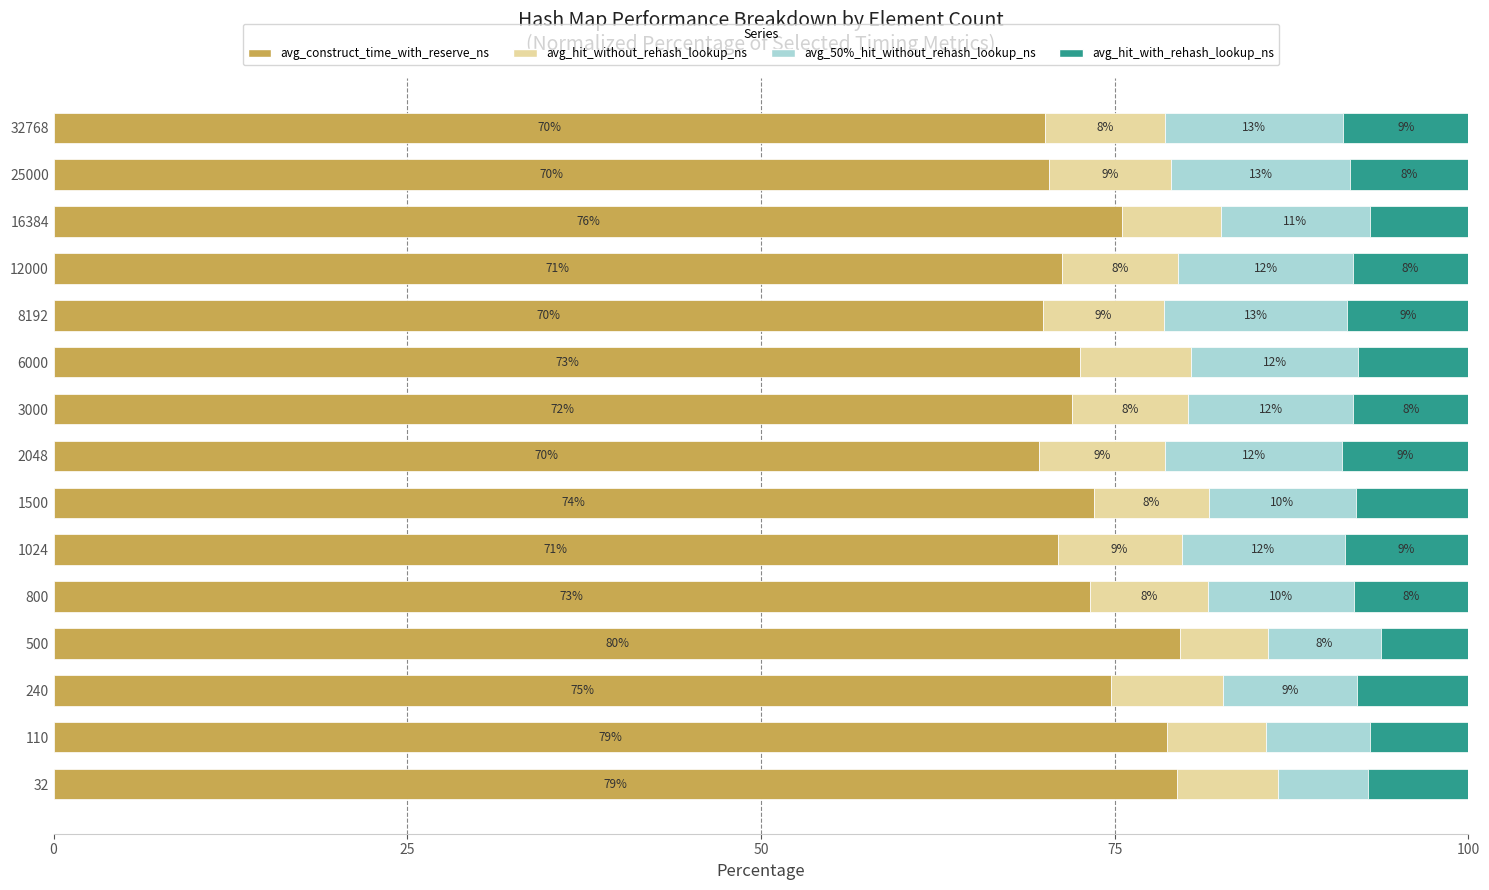

The value of avg_construct_time_with_reserve_ns at 2048 is 69.6. True or false?

True